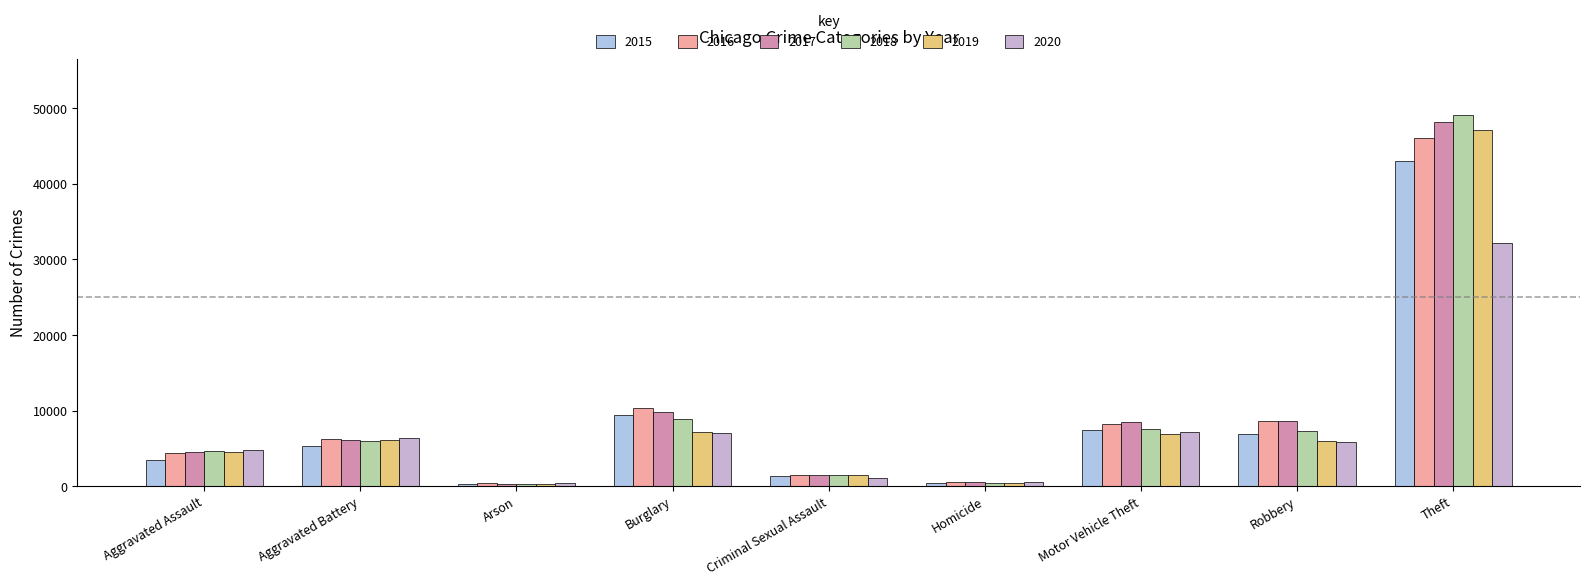

What is the difference between the maximum and second lowest values in the 2015 series?

42576